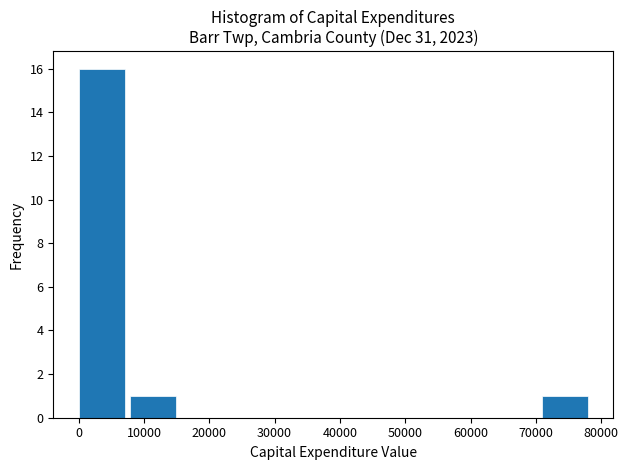

Reading left to right, list every bar in this chart as the range it spans on the x-axis followed by its height. Neither the bar edges nor the heights are printed on the chart, so give them approximately, as read against the axes.

0 to 8000: 16
8000 to 16000: 1
16000 to 24000: 0
24000 to 32000: 0
32000 to 39000: 0
39000 to 47000: 0
47000 to 55000: 0
55000 to 63000: 0
63000 to 71000: 0
71000 to 79000: 1